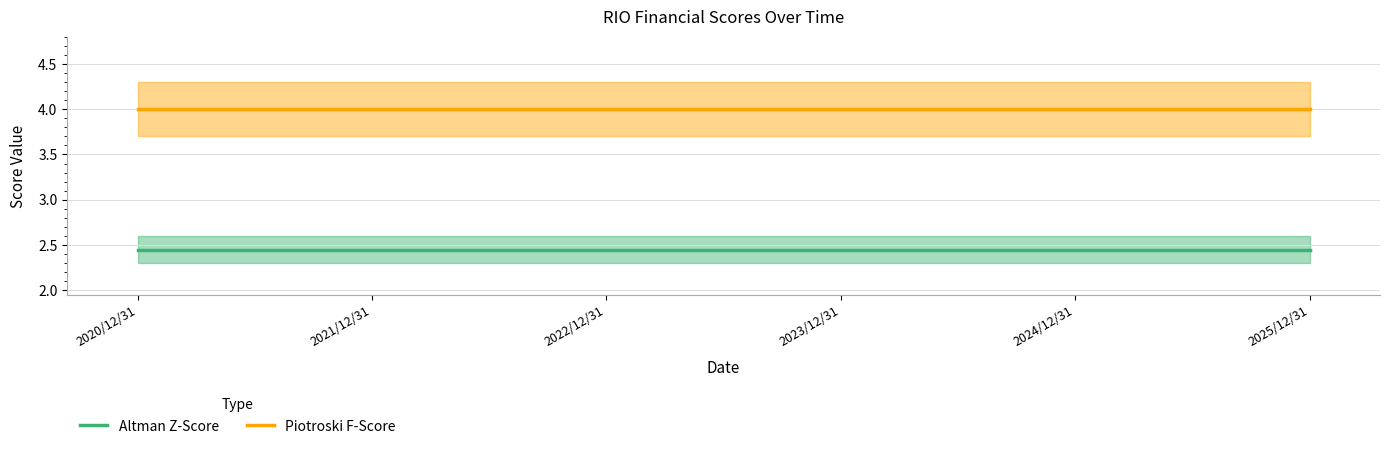

True or false: Piotroski F-Score and Altman Z-Score cross at least once.

False